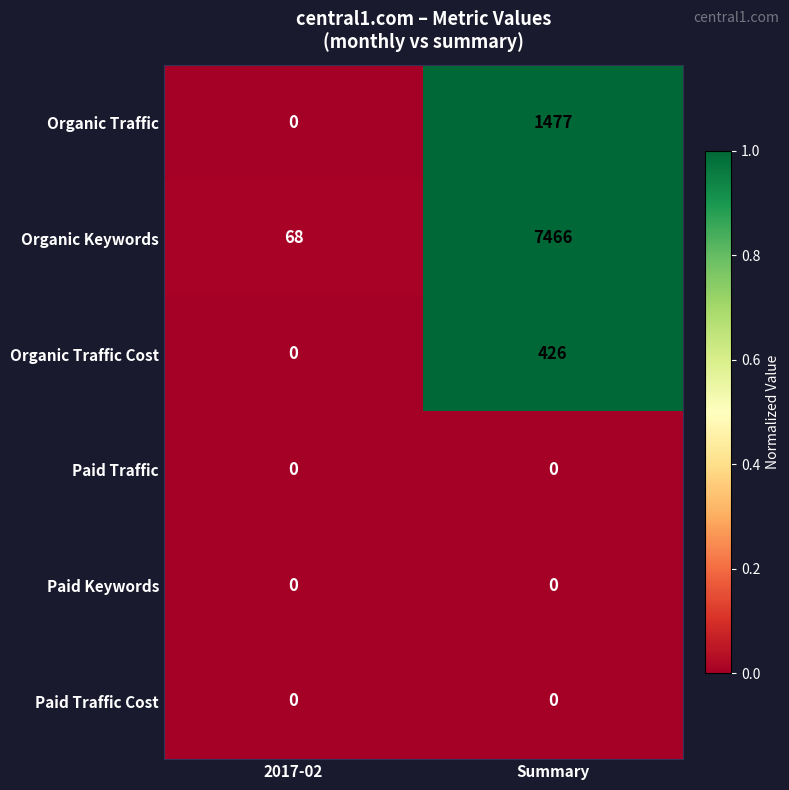

Reading right to left, what are all the values shown in this chart?

Organic Traffic: Summary=1477	2017-02=0
Organic Keywords: Summary=7466	2017-02=68
Organic Traffic Cost: Summary=426	2017-02=0
Paid Traffic: Summary=0	2017-02=0
Paid Keywords: Summary=0	2017-02=0
Paid Traffic Cost: Summary=0	2017-02=0